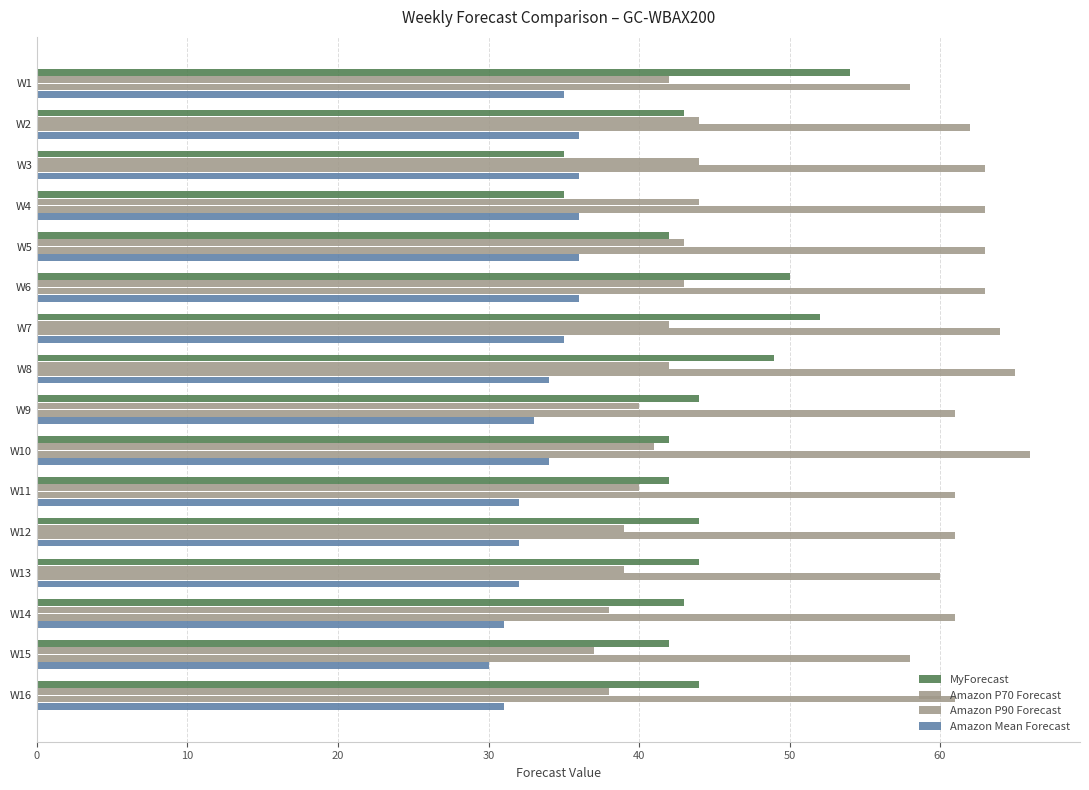

Count the number of data series in this chart.

4